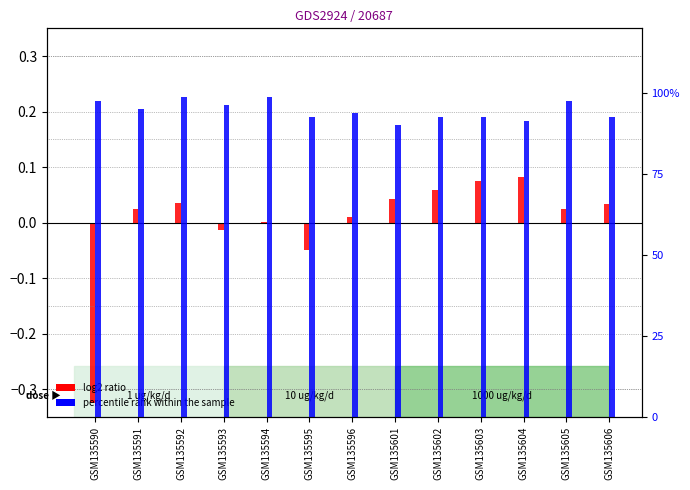

Between GSM135594 and GSM135606, which is larger?

GSM135606